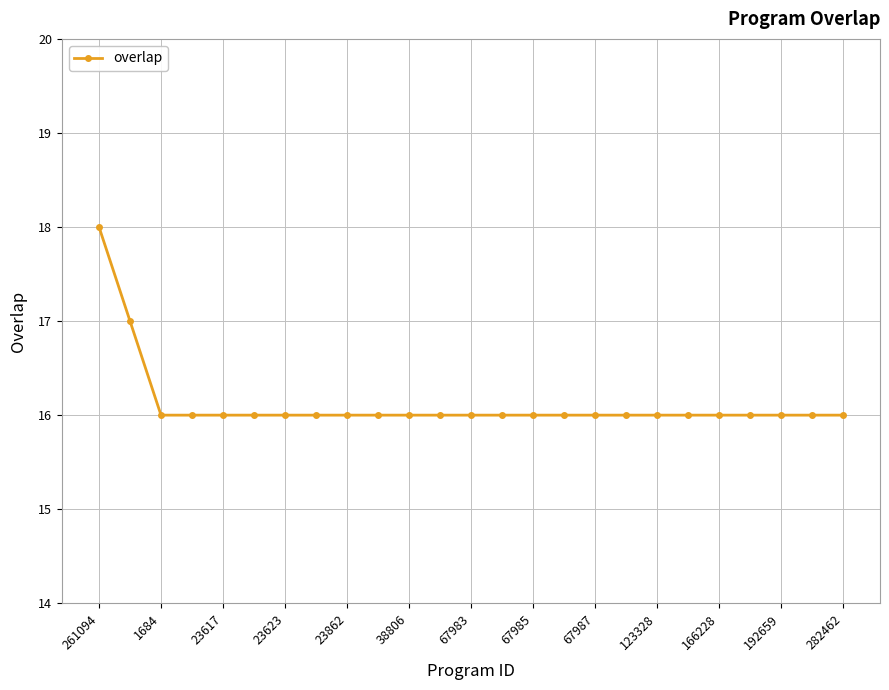

What is the minimum value shown in the chart?

16